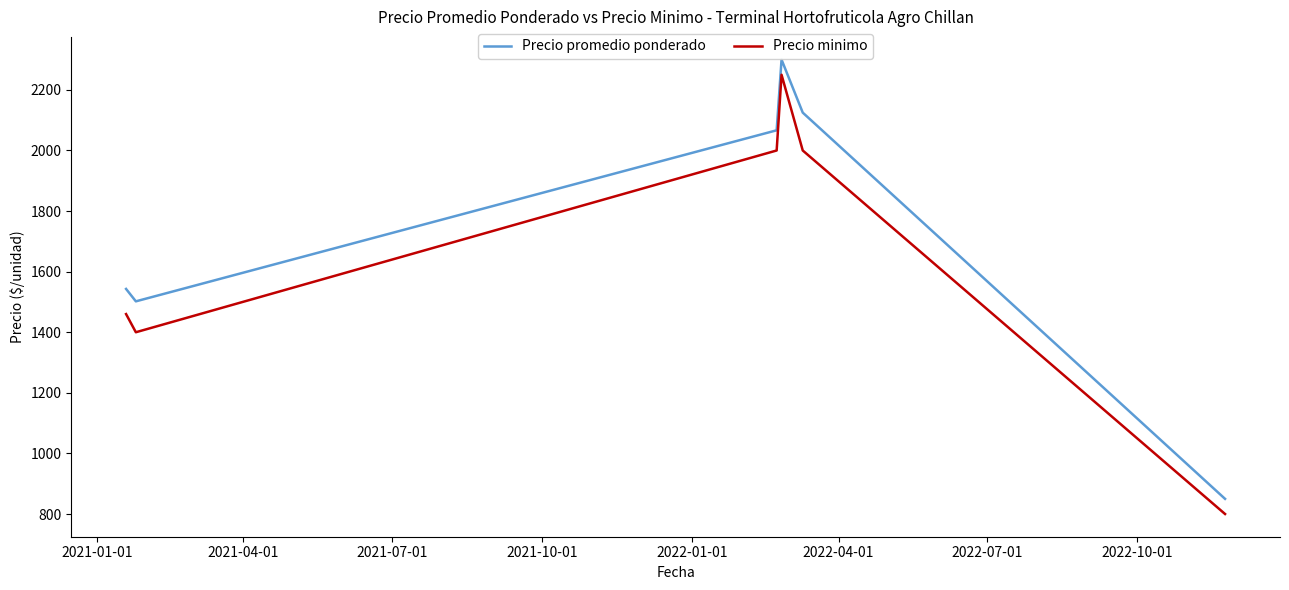

Which series has the largest total across all categories?

Precio promedio ponderado